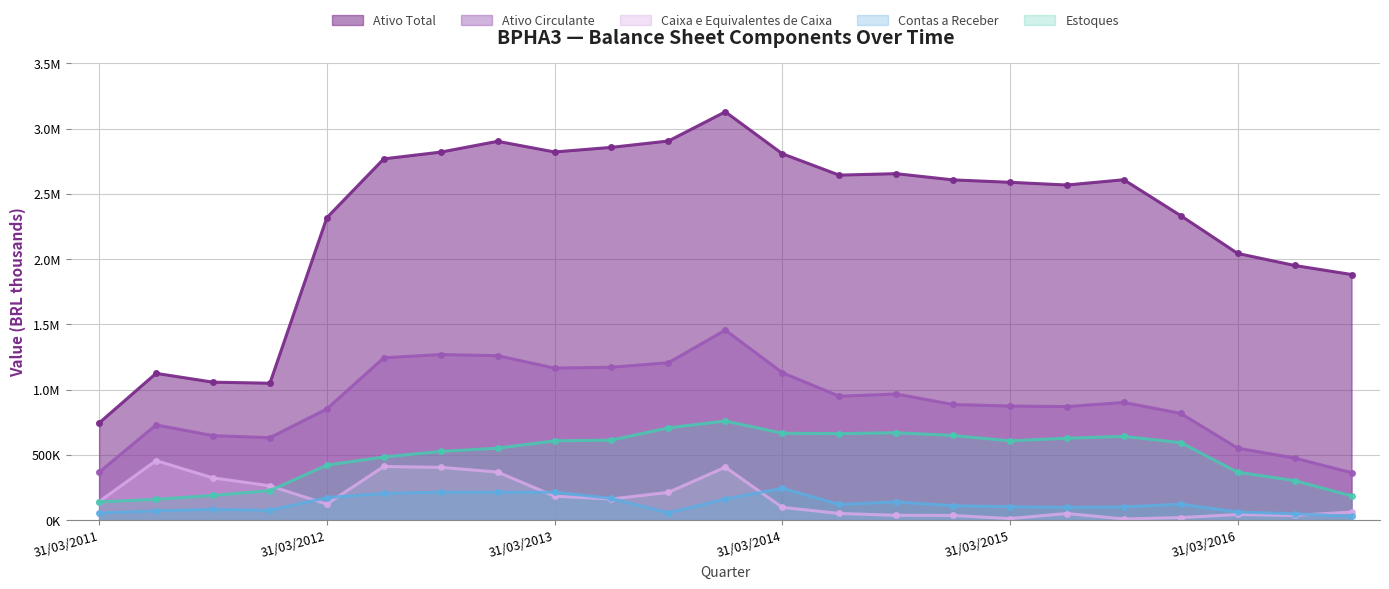

What is the label of the 18th point from the left?

30/06/2015